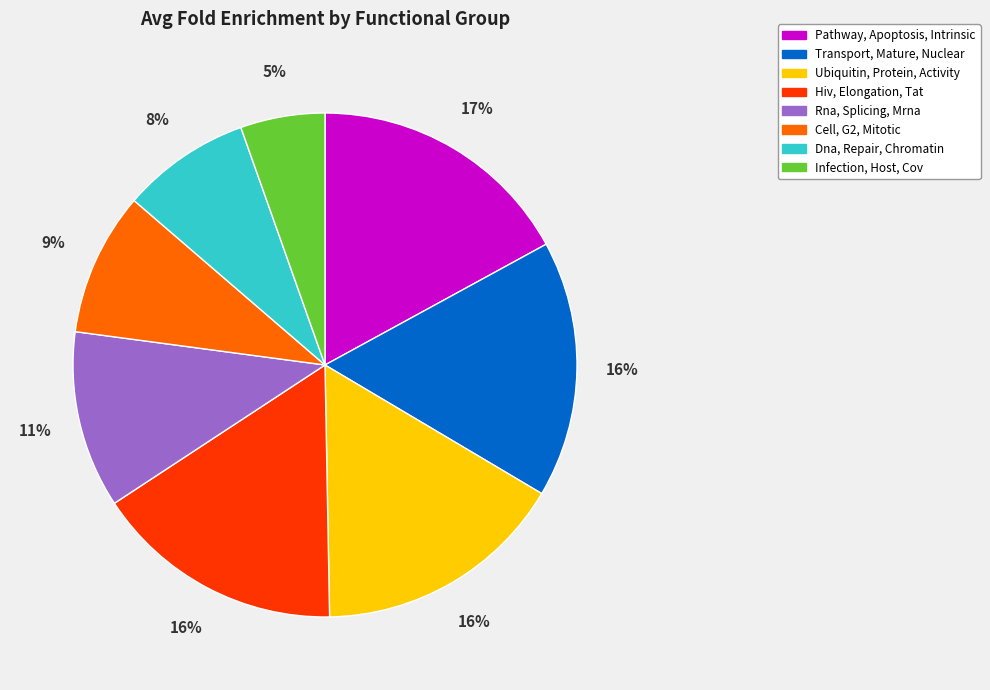

Is the sum of Hiv, Elongation, Tat and Infection, Host, Cov greater than half?

No